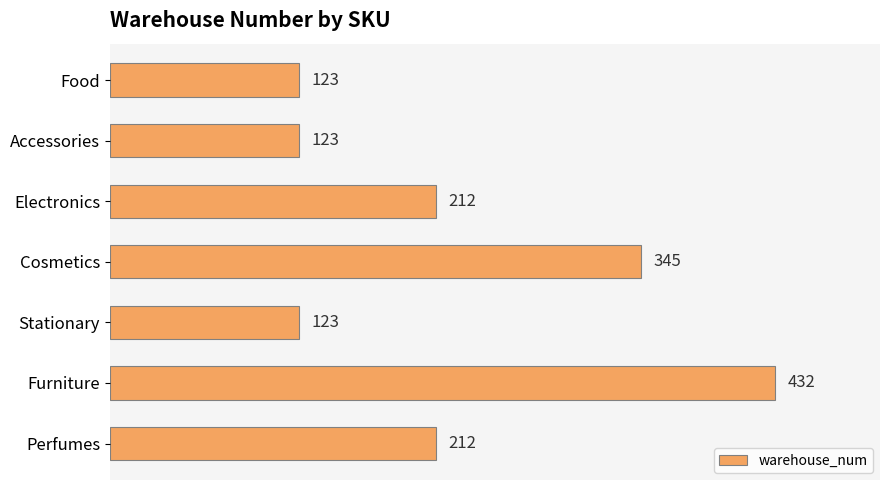

How many categories are shown in the chart?

7